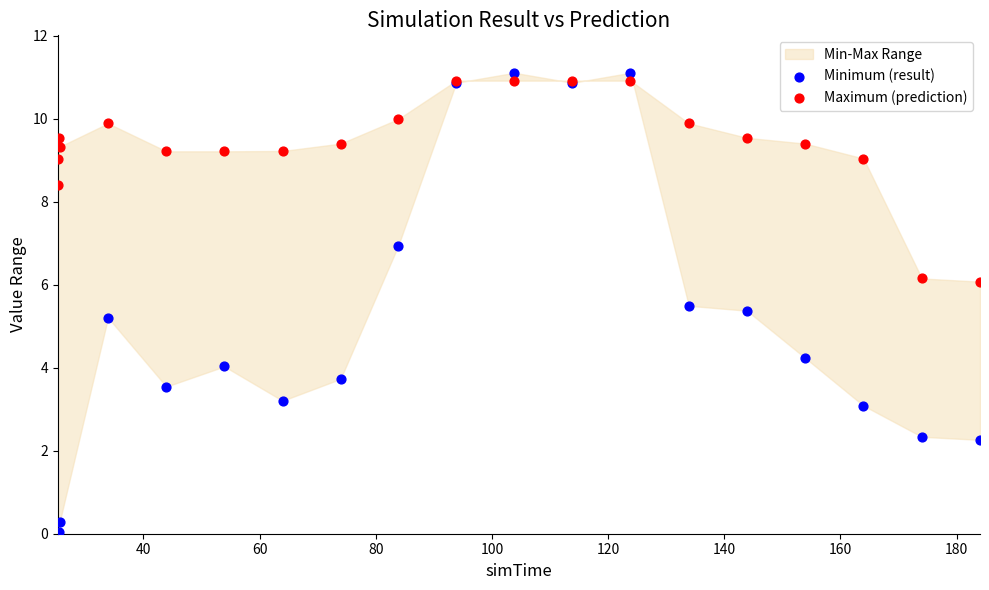

Which series contains the highest Y value?

Minimum (result)